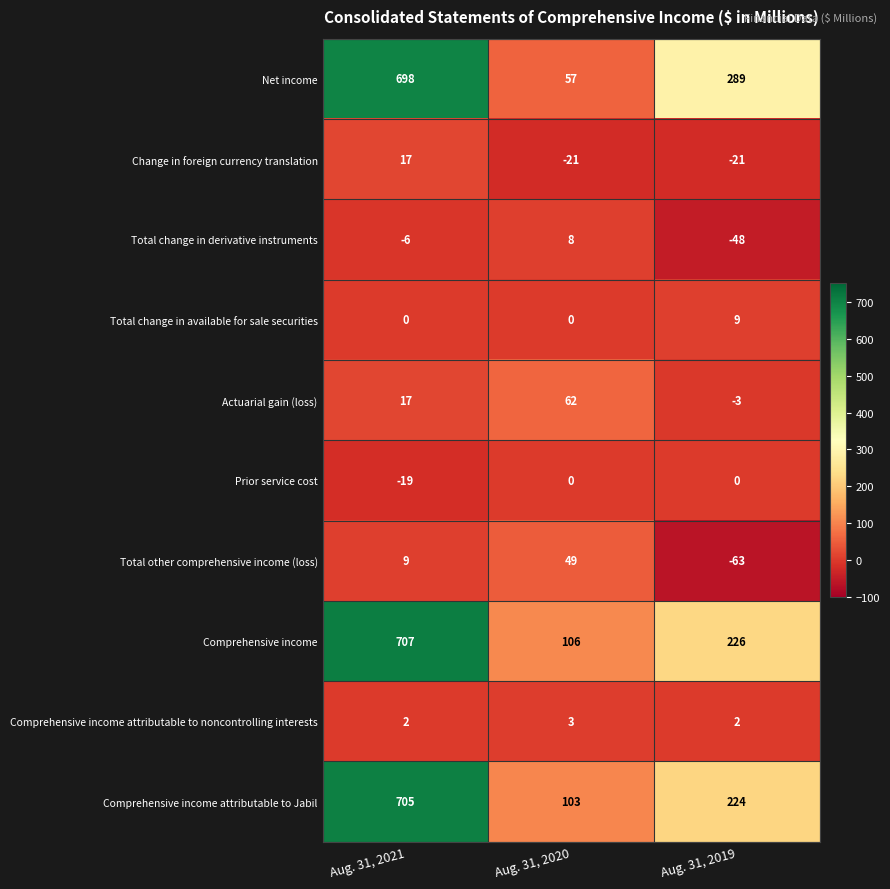

Which series has the largest range (max minus min)?

Net income